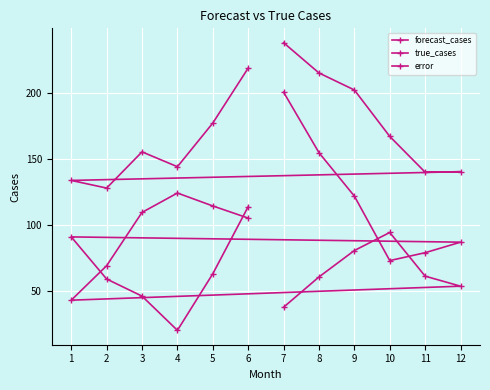

What is the difference between the maximum and minimum values in the true_cases series?

181.0